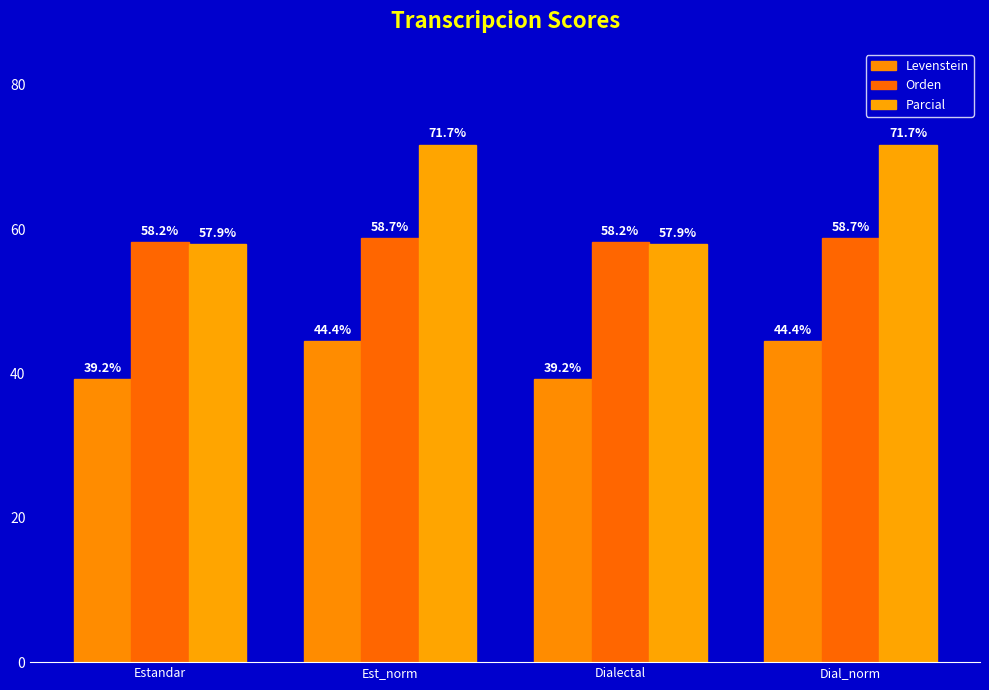

How many data points in Levenstein are less than 44?

2